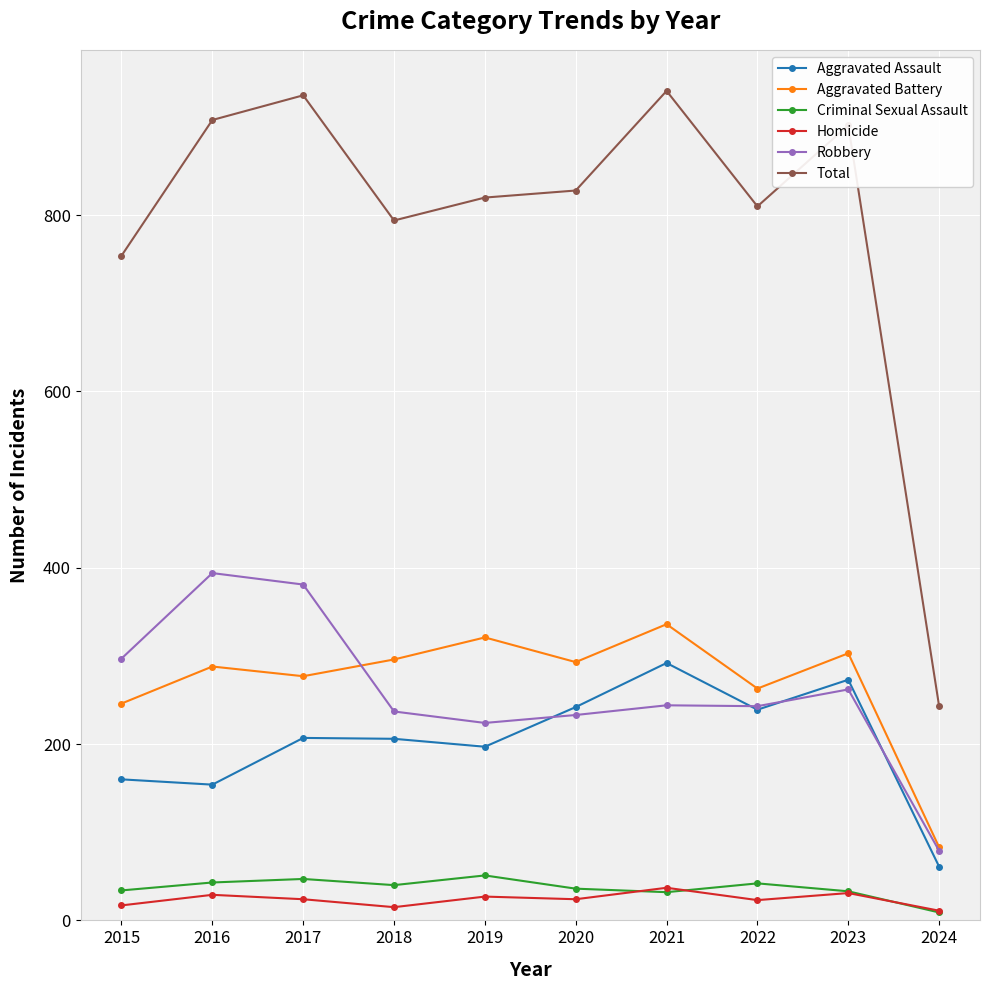

True or false: Aggravated Assault and Total intersect in this chart.

False